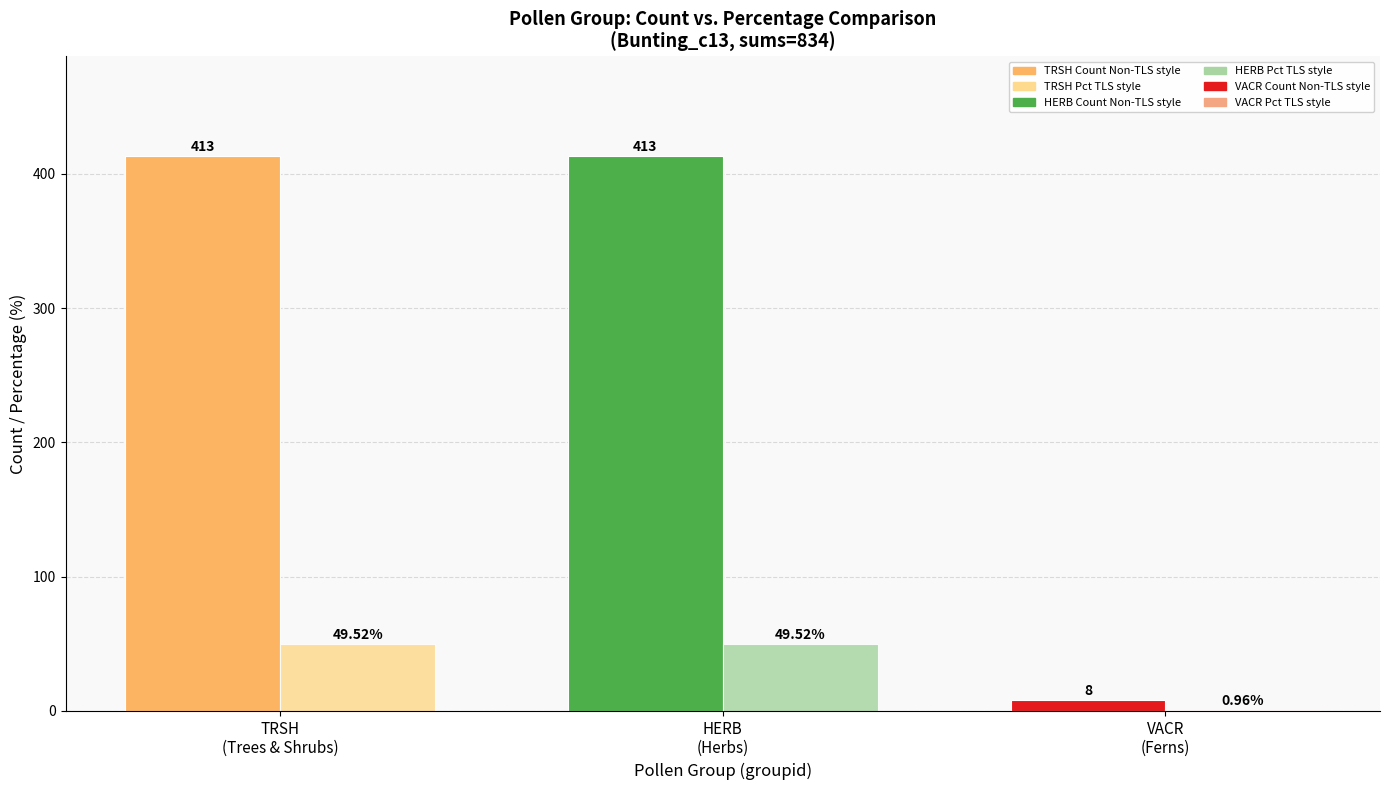

The value of Percentage % (TLS style) at TRSH
(Trees & Shrubs) is 49.5. True or false?

True